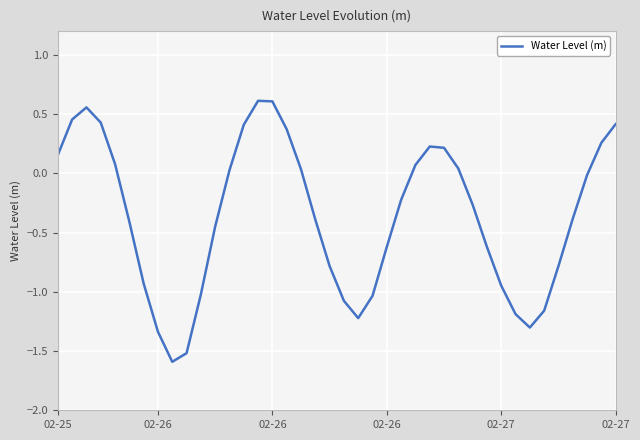

What is the minimum value shown in the chart?

-1.6